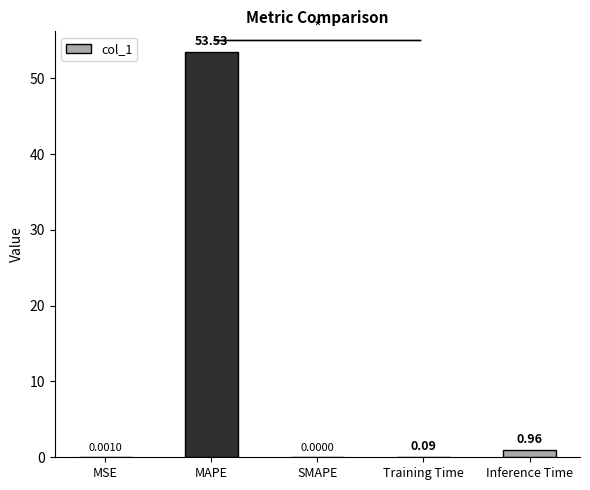

Which category has the highest value across all series?

MAPE